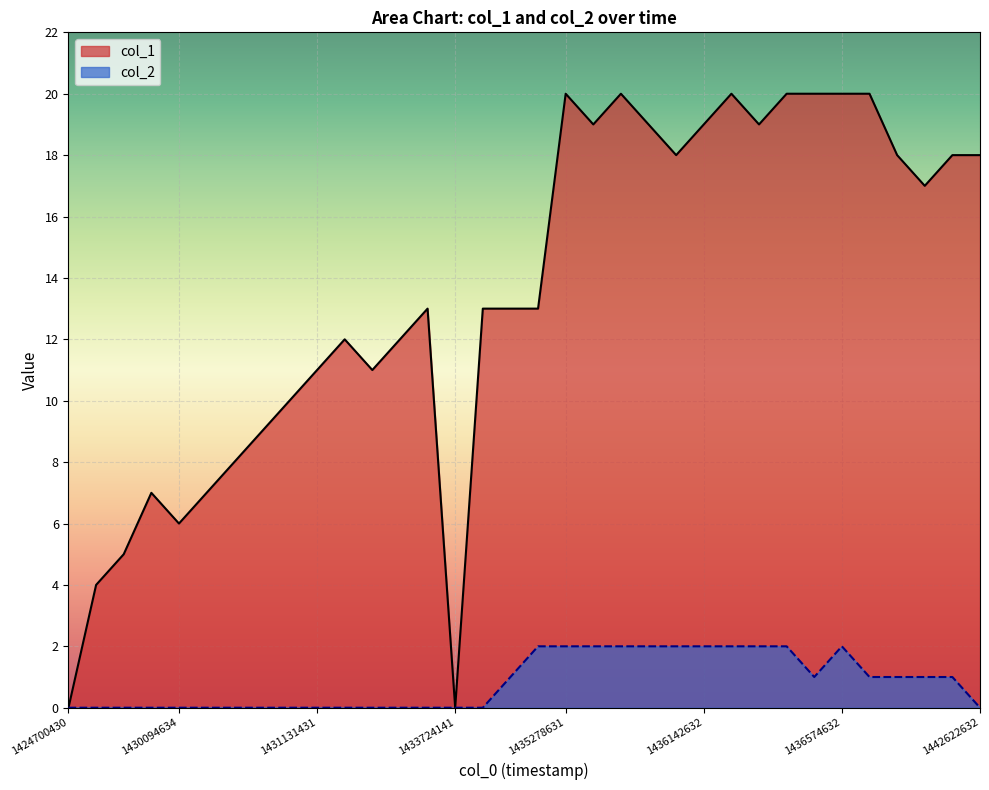

What is the sum of all col_2 values?

28